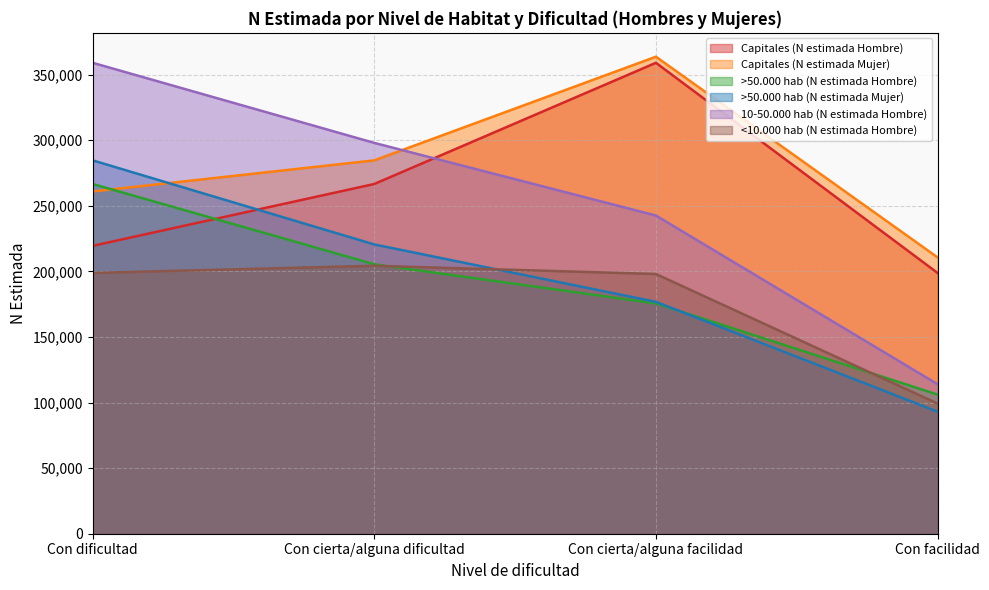

Reading left to right, transcribe all the data shown in this chart.

Capitales (N estimada Hombre): Con dificultad=219455	Con cierta/alguna dificultad=266641	Con cierta/alguna facilidad=359022	Con facilidad=198816
Capitales (N estimada Mujer): Con dificultad=260928	Con cierta/alguna dificultad=284652	Con cierta/alguna facilidad=363675	Con facilidad=210672
>50.000 hab (N estimada Hombre): Con dificultad=266641	Con cierta/alguna dificultad=205422	Con cierta/alguna facilidad=175569	Con facilidad=106081
>50.000 hab (N estimada Mujer): Con dificultad=284652	Con cierta/alguna dificultad=220533	Con cierta/alguna facilidad=176767	Con facilidad=93054
10-50.000 hab (N estimada Hombre): Con dificultad=359022	Con cierta/alguna dificultad=297956	Con cierta/alguna facilidad=242577	Con facilidad=113991
<10.000 hab (N estimada Hombre): Con dificultad=198816	Con cierta/alguna dificultad=204278	Con cierta/alguna facilidad=198013	Con facilidad=99265